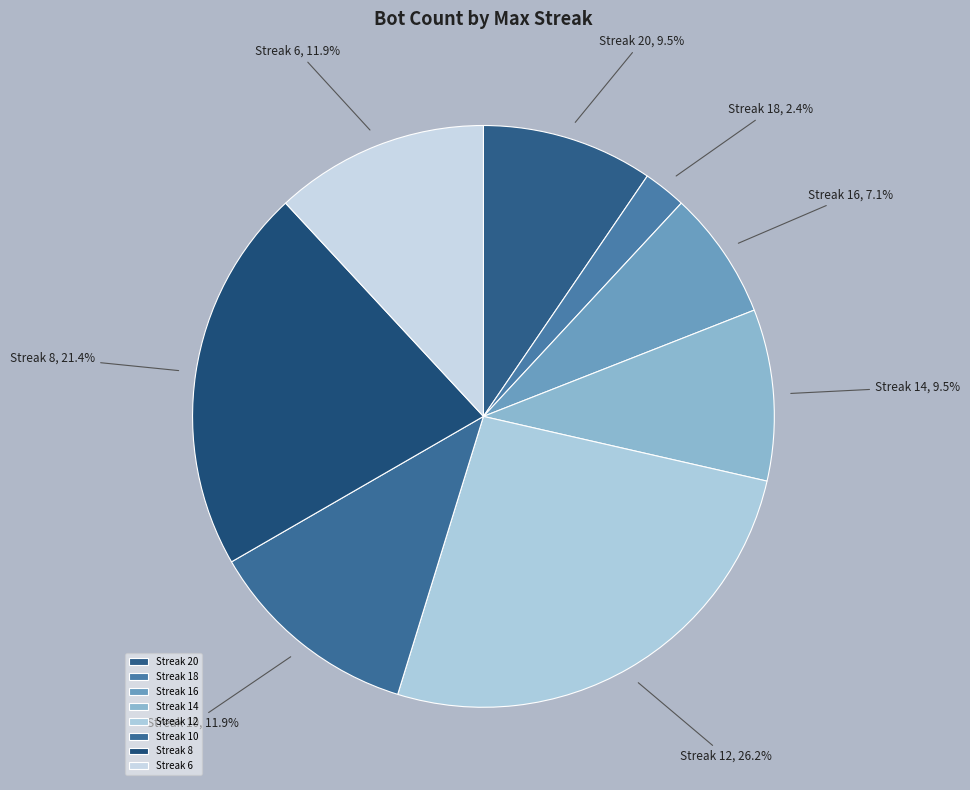

Combined, what portion of the pie is Streak 8 and Streak 6?

33.3%